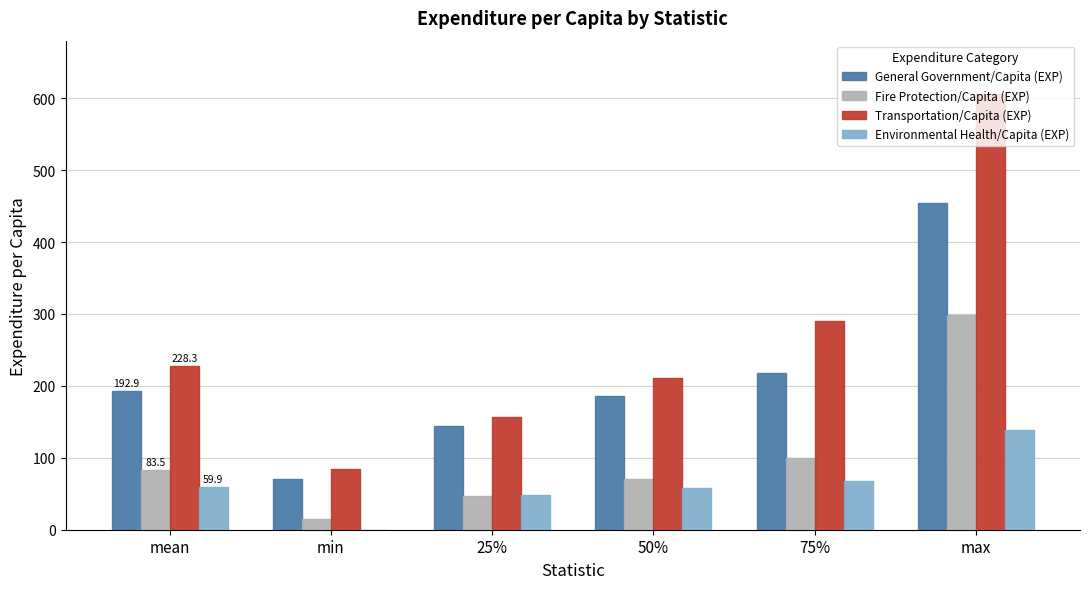

Between 25% and max, which series saw the biggest shift?

Transportation/Capita (EXP)